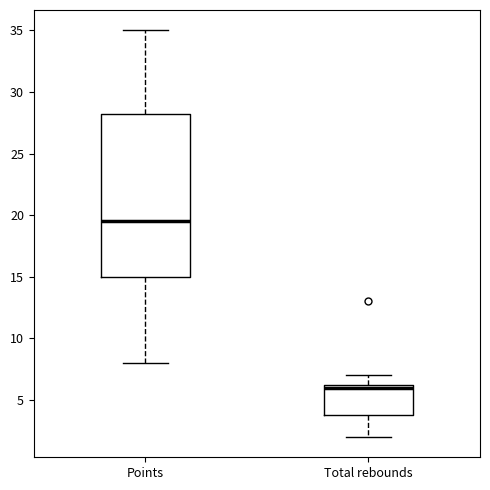

Which box's median line is the lowest?

Total rebounds